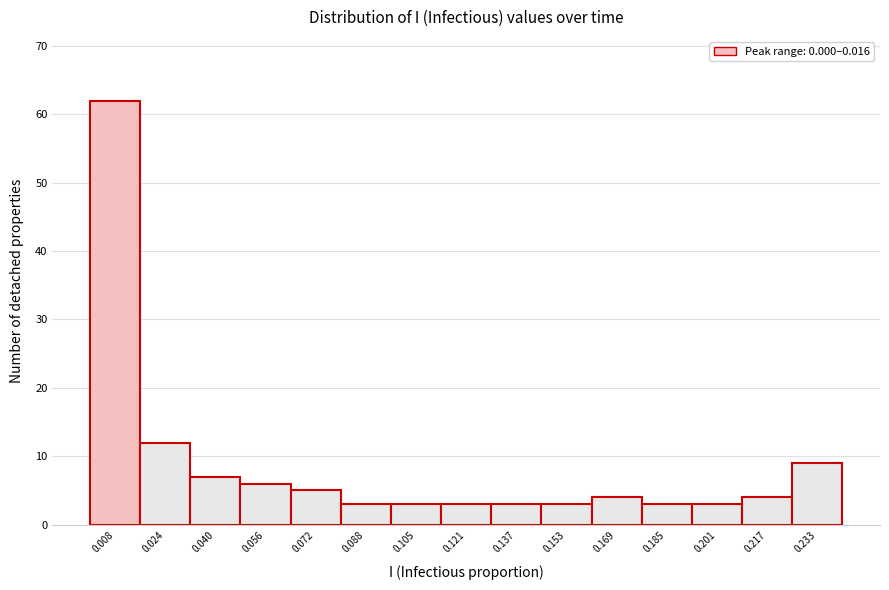

Over which range of the x-axis is the bar tallest?

0.000 to 0.016